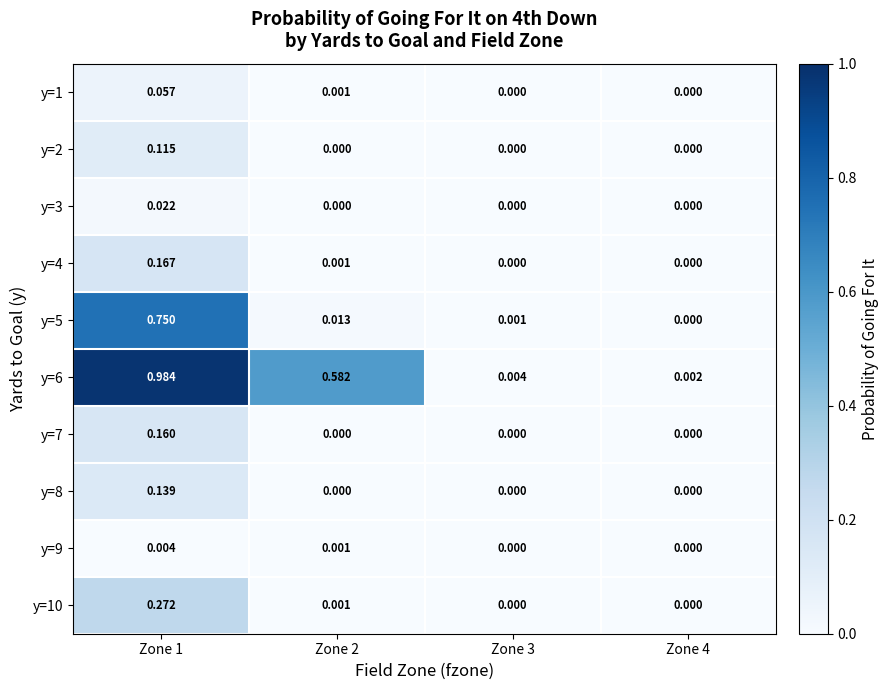

Is the value of y=2 at Zone 2 greater than the value of y=6 at Zone 4?

No